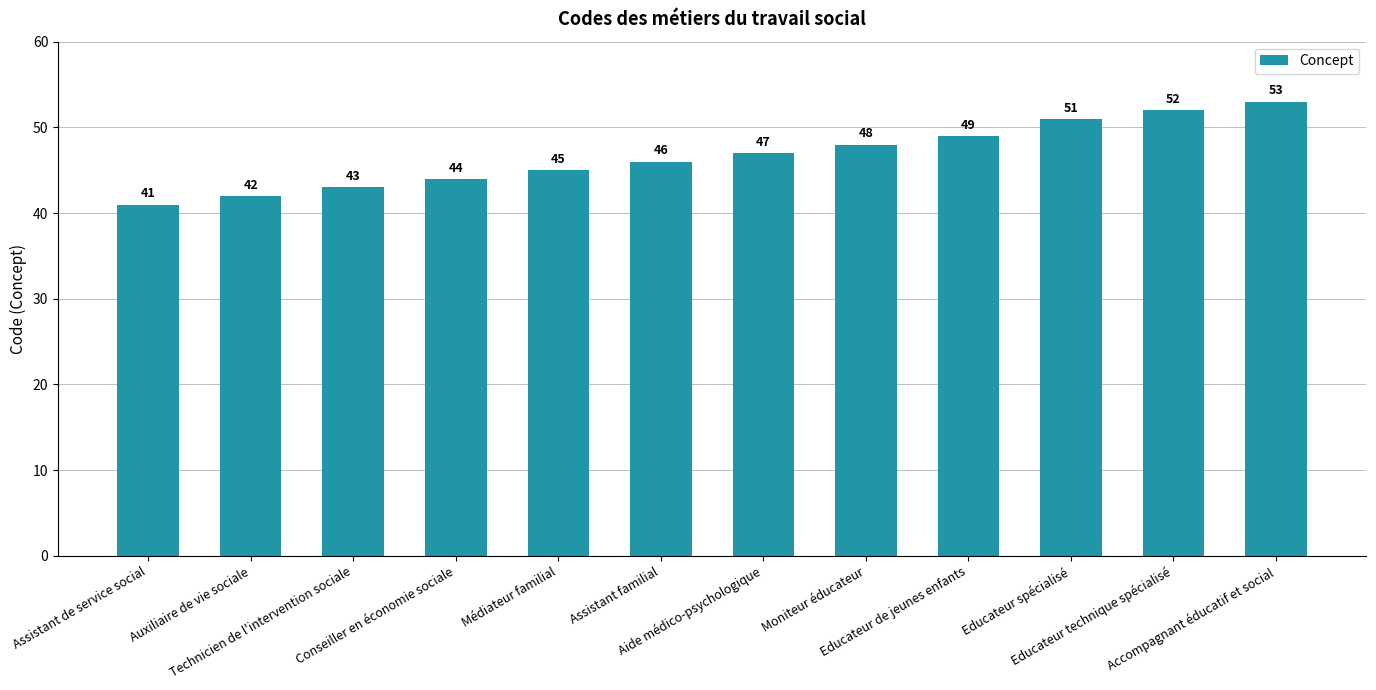

Does the chart contain any negative values?

No